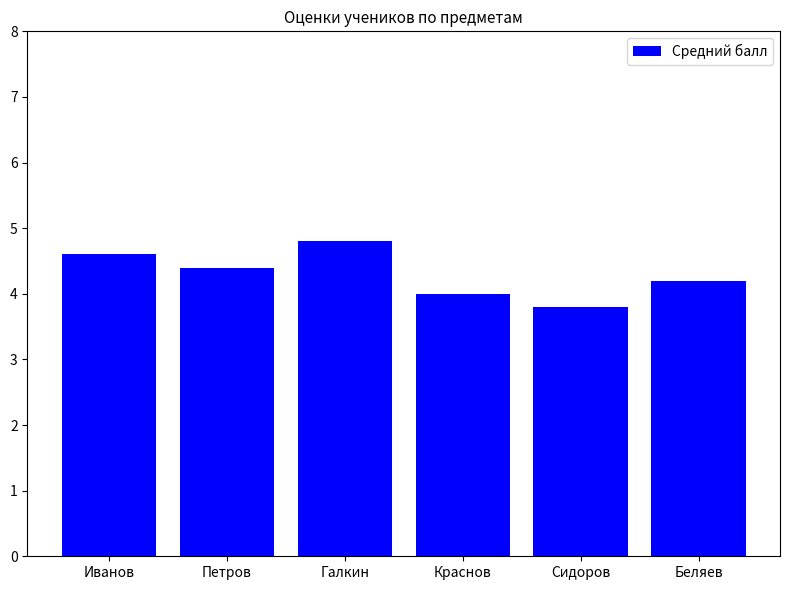

Which label corresponds to the largest value in the chart?

Галкин